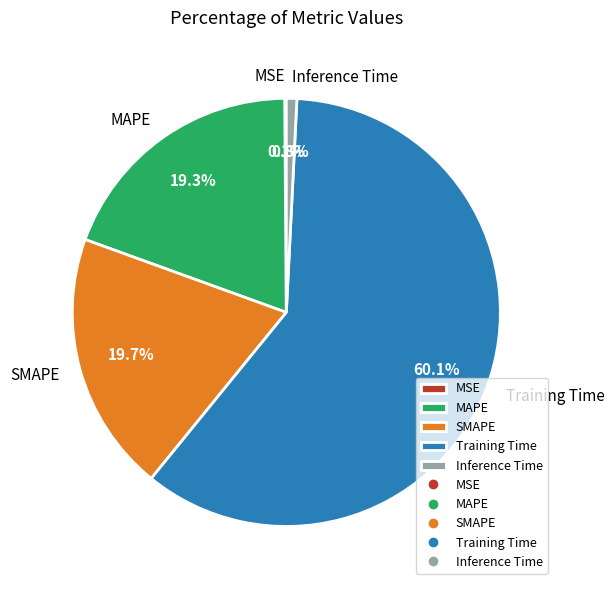

Is Inference Time the majority of the pie?

No